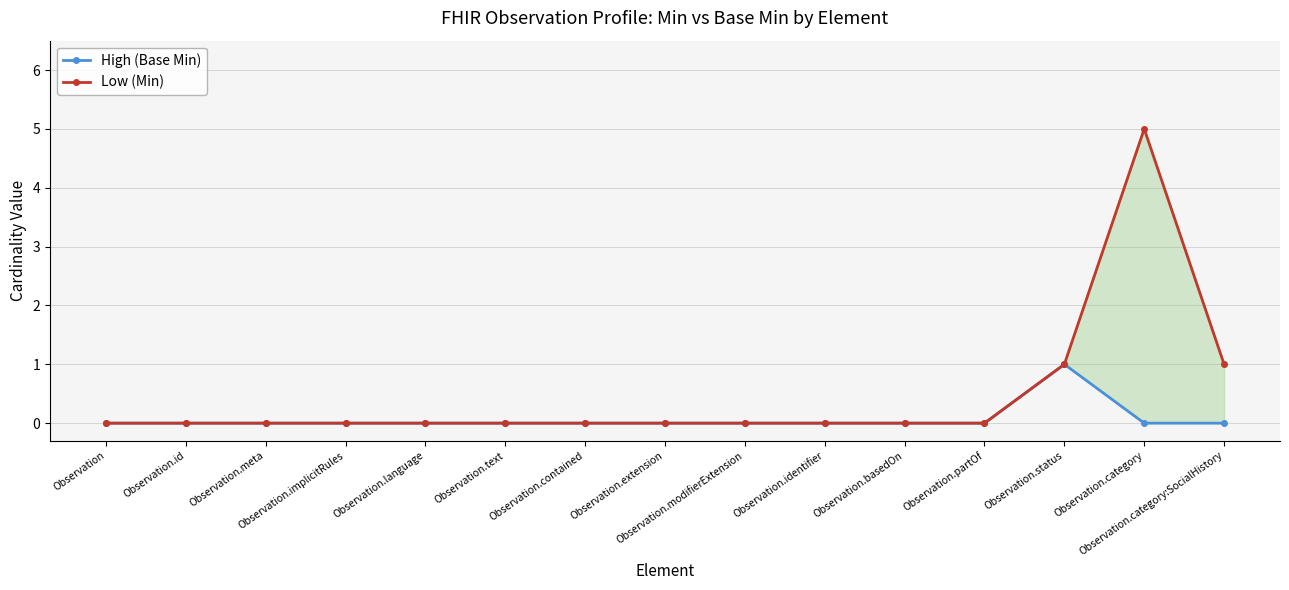

Rank the series at Observation.text from lowest to highest value.

High (Base Min), Low (Min)